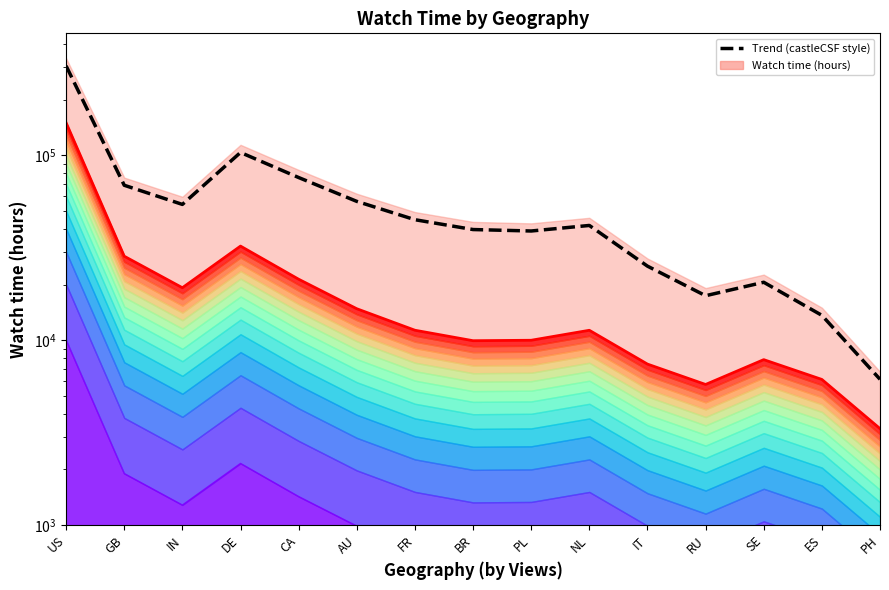

The value of Trend (castleCSF style) at AU is 89203.1. True or false?

False